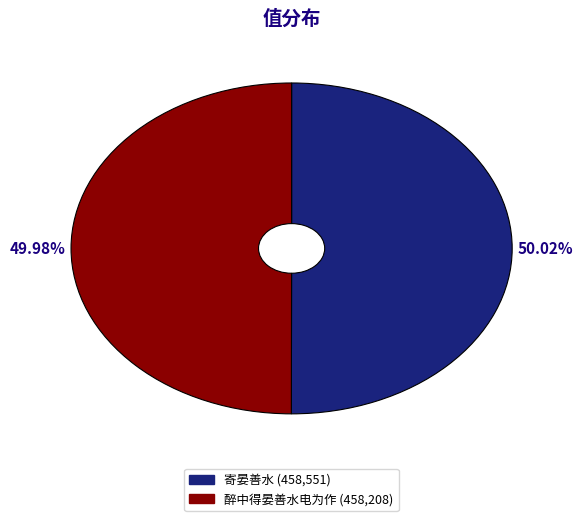

Is the sum of 寄晏善水 and 醉中得晏善水电为作 greater than half?

Yes